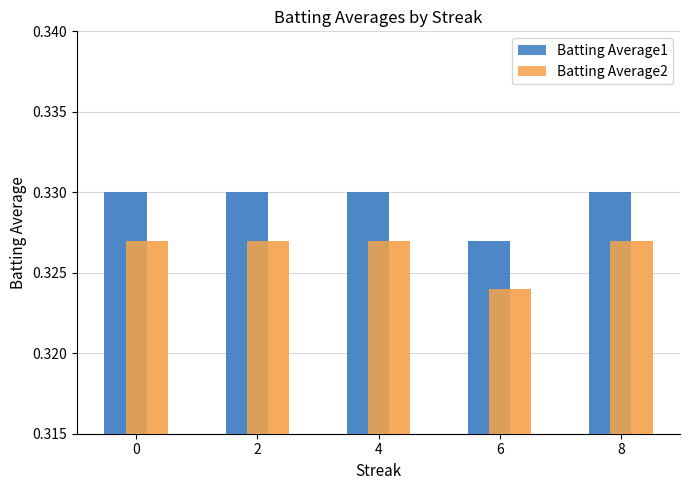

Read the Batting Average2 value at 6.

0.3